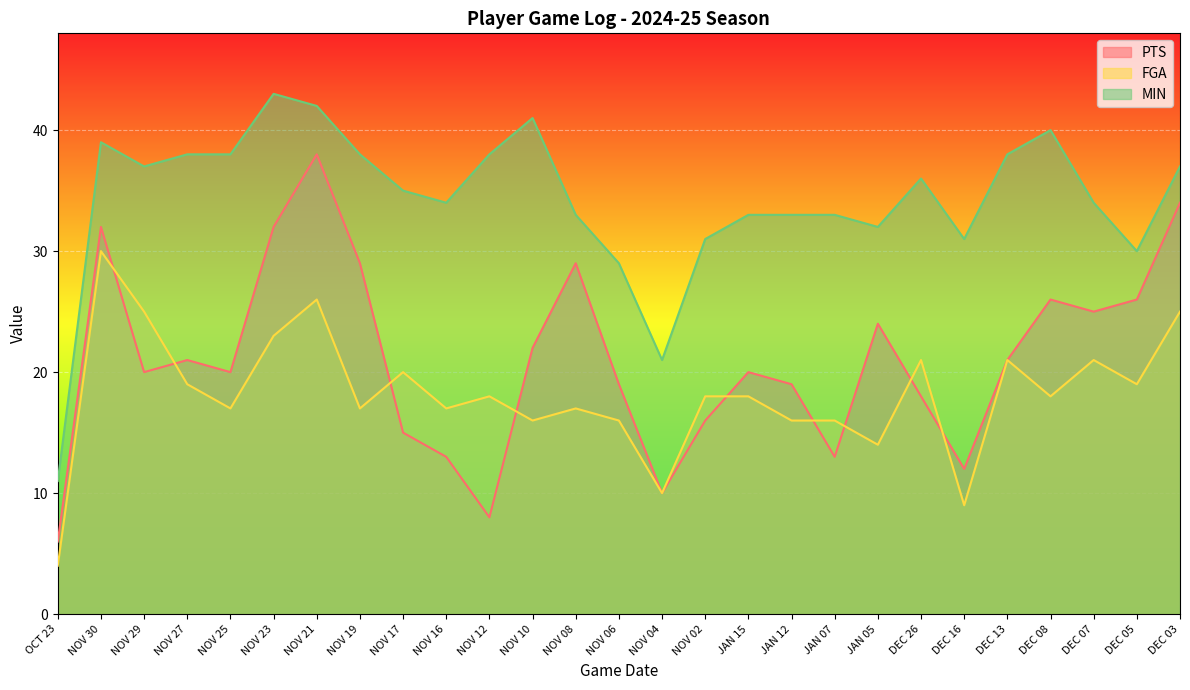

What is the difference between the maximum and second lowest values in the PTS series?

30